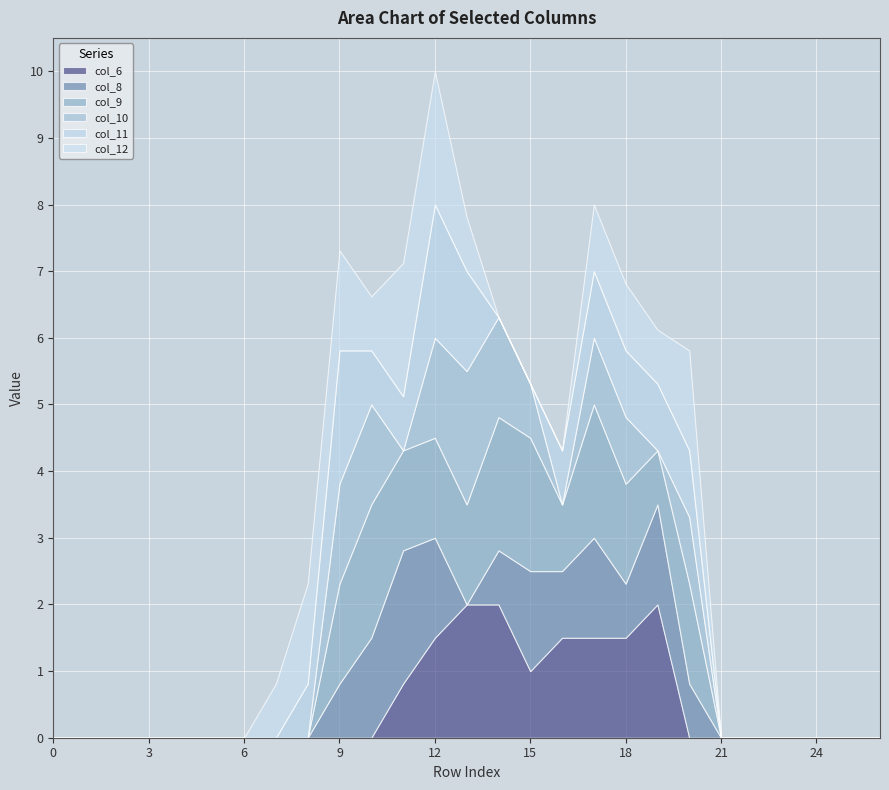

At which label is col_10 closest to 1?

17